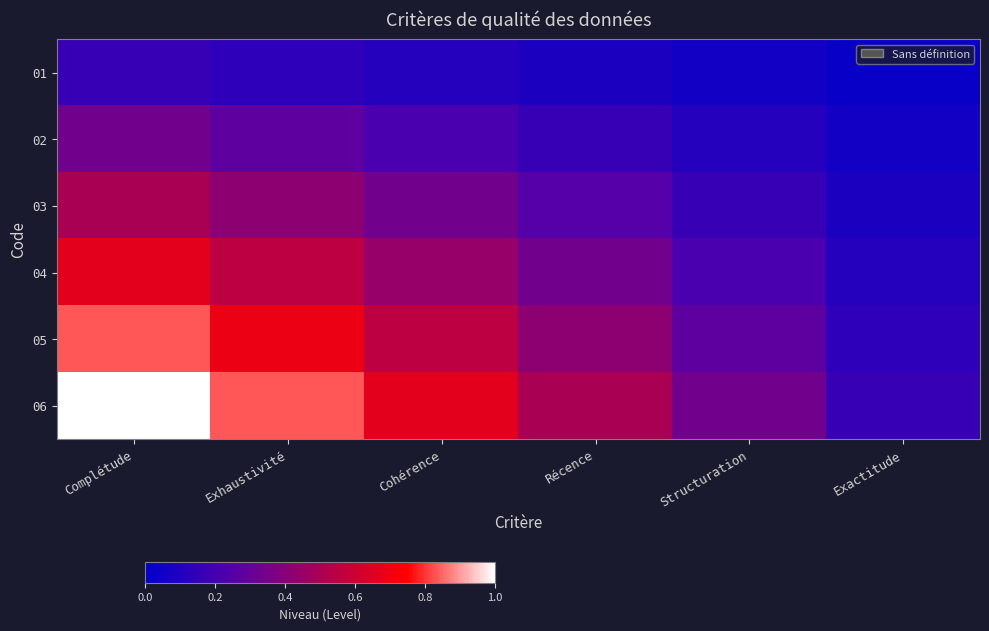

Between Récence and Cohérence, which is larger?

Cohérence